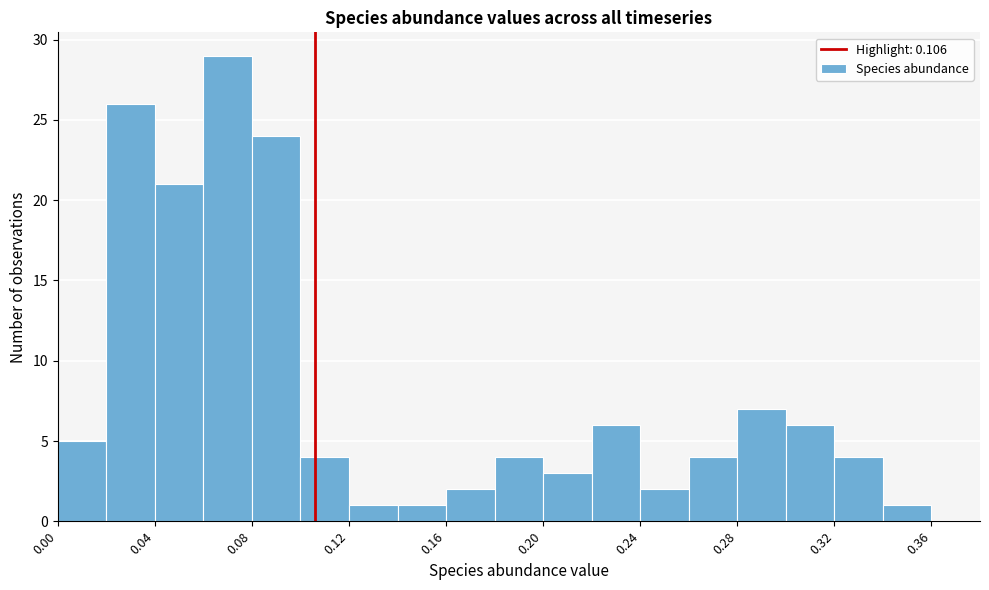

Reading left to right, transcribe this chart: for each bar, give the range it covers on the x-axis and its height. The values are not printed on the chart, so give them approximately, as read against the axis.

0.00 to 0.02: 5
0.02 to 0.04: 26
0.04 to 0.06: 21
0.06 to 0.08: 29
0.08 to 0.10: 24
0.10 to 0.12: 4
0.12 to 0.14: 1
0.14 to 0.16: 1
0.16 to 0.18: 2
0.18 to 0.20: 4
0.20 to 0.22: 3
0.22 to 0.24: 6
0.24 to 0.26: 2
0.26 to 0.28: 4
0.28 to 0.30: 7
0.30 to 0.32: 6
0.32 to 0.34: 4
0.34 to 0.36: 1
0.36 to 0.38: 0